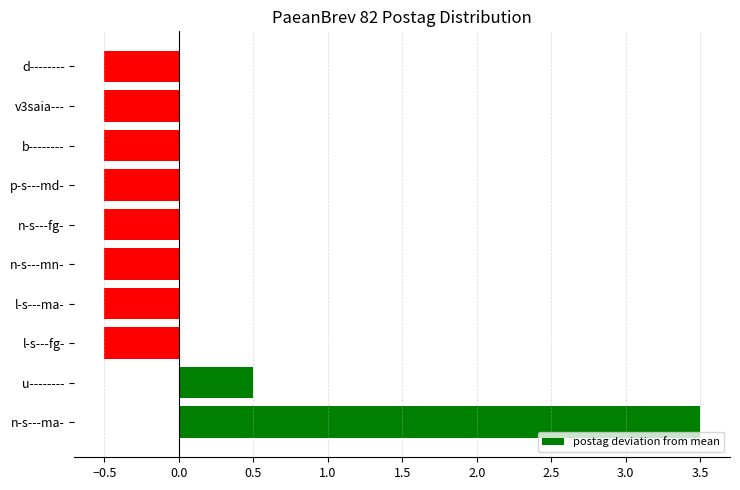

What is the maximum value shown in the chart?

3.5